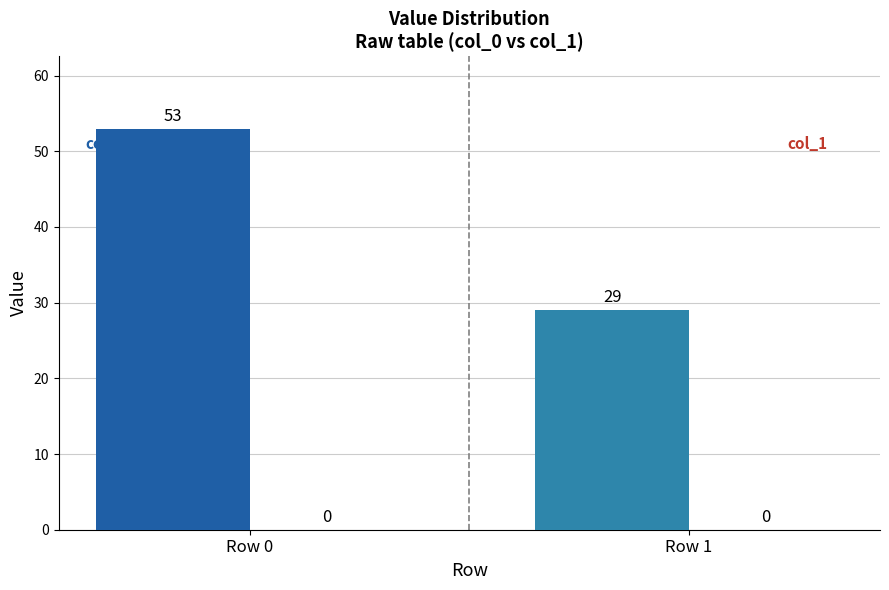

Reading left to right, list all the values displayed in this chart.

53	29